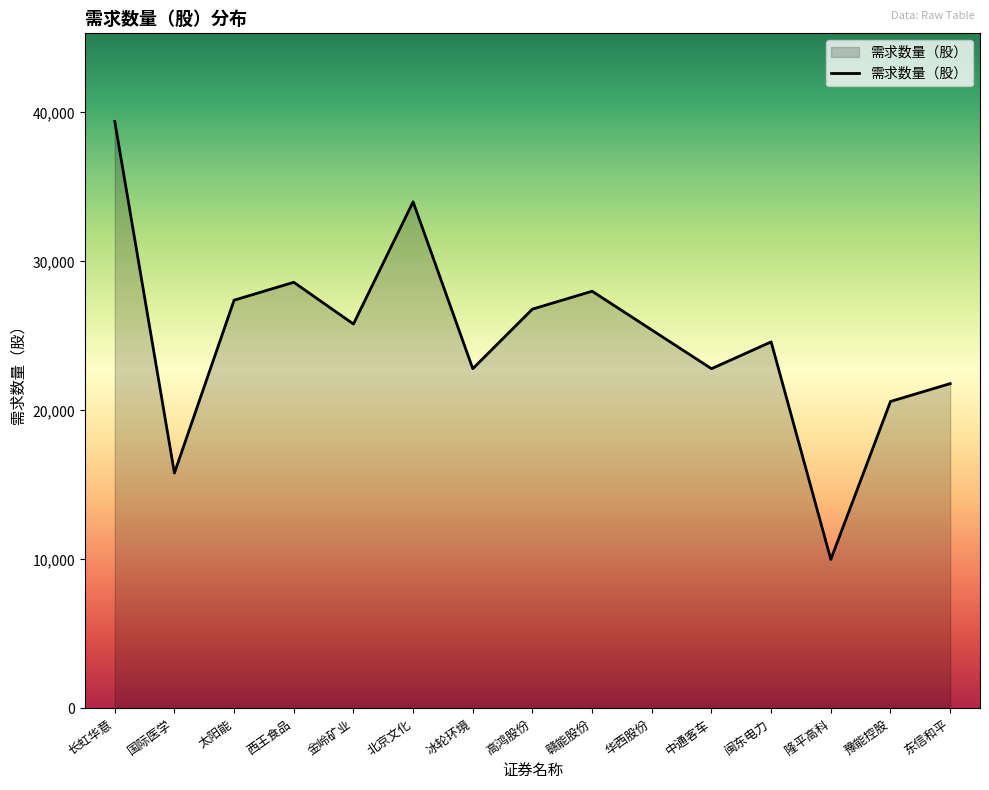

The chart shows a value of 10000 at 隆平高科. True or false?

True